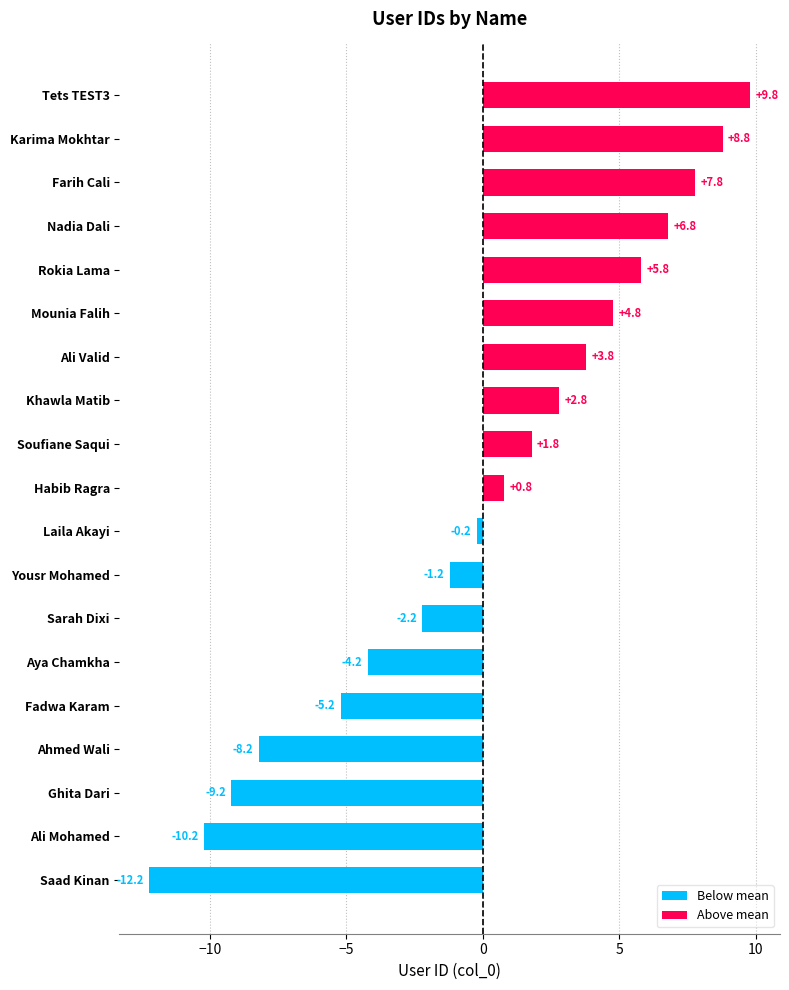

Reading right to left, extract all data points from this chart.

Tets TEST3=9.8	Karima Mokhtar=8.8	Farih Cali=7.8	Nadia Dali=6.8	Rokia Lama=5.8	Mounia Falih=4.8	Ali Valid=3.8	Khawla Matib=2.8	Soufiane Saqui=1.8	Habib Ragra=0.8	Laila Akayi=-0.2	Yousr Mohamed=-1.2	Sarah Dixi=-2.2	Aya Chamkha=-4.2	Fadwa Karam=-5.2	Ahmed Wali=-8.2	Ghita Dari=-9.2	Ali Mohamed=-10.2	Saad Kinan=-12.2